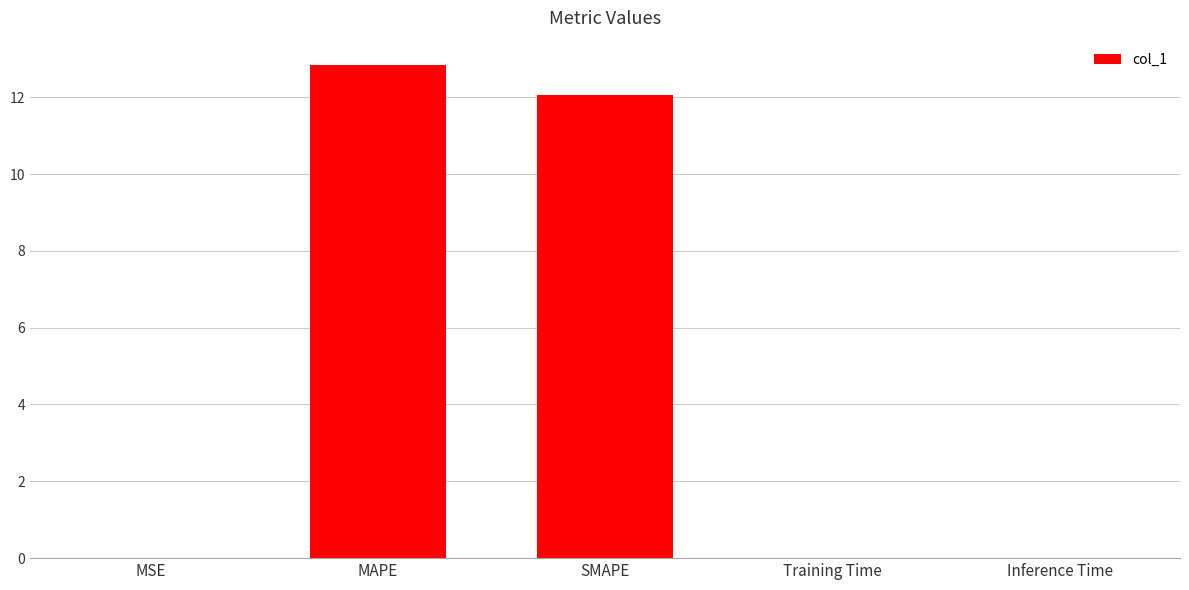

What is the sum of the values at MAPE and SMAPE?

24.9